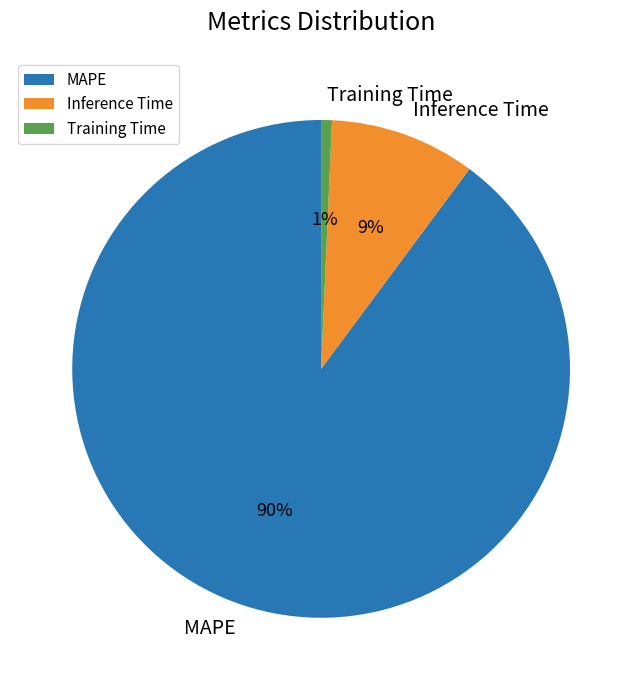

Is there any slice that represents more than half of the pie?

Yes